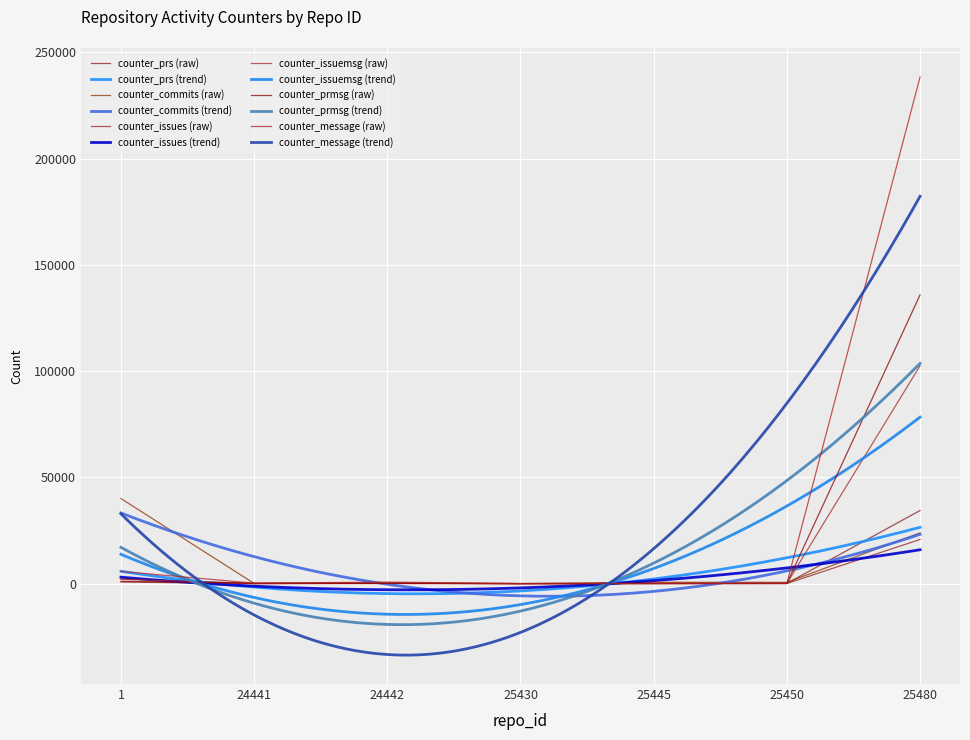

Reading left to right, what are all the values shown in this chart?

counter_prs: 2228	62	57	2	52	79	34399
counter_commits: 40037	73	167	8	633	590	23884
counter_issues: 742	3	56	2	4	41	20771
counter_issuemsg: 2068	3	288	1	4	77	102524
counter_prmsg: 1087	178	191	2	65	64	135867
counter_message: 5740	215	717	3	74	155	238391